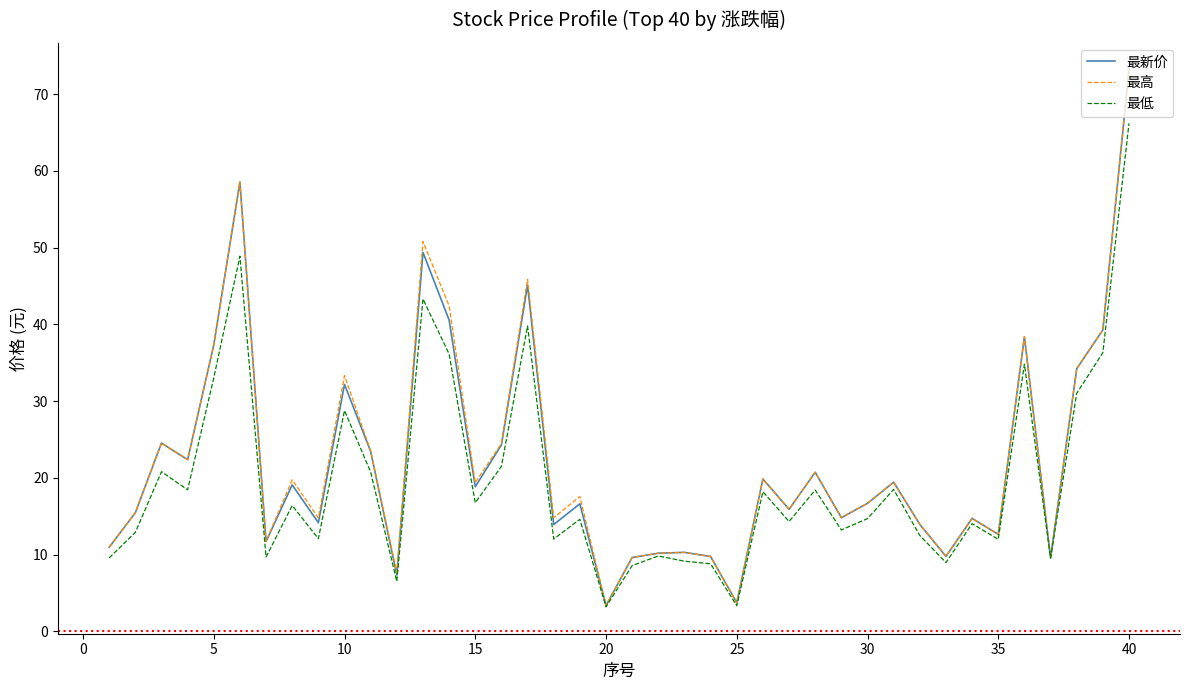

What is the minimum value shown in the chart?

3.2